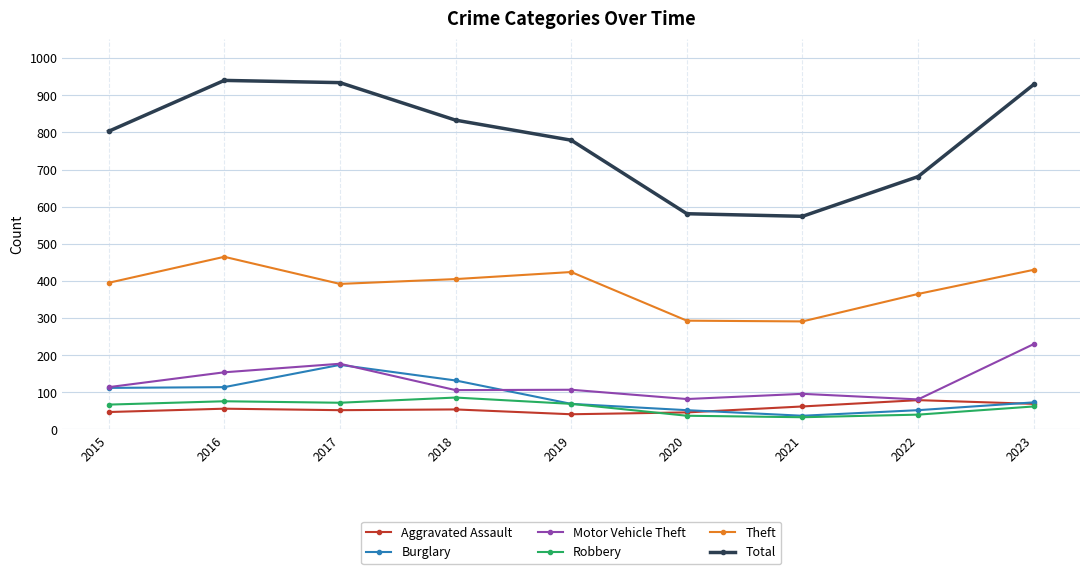

At which category does Burglary reach its first local peak?

2017